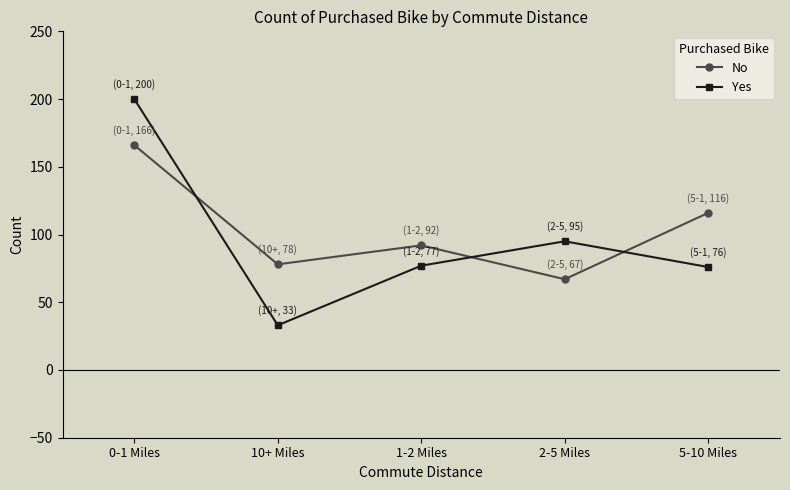

What is the average value of the Yes series?

96